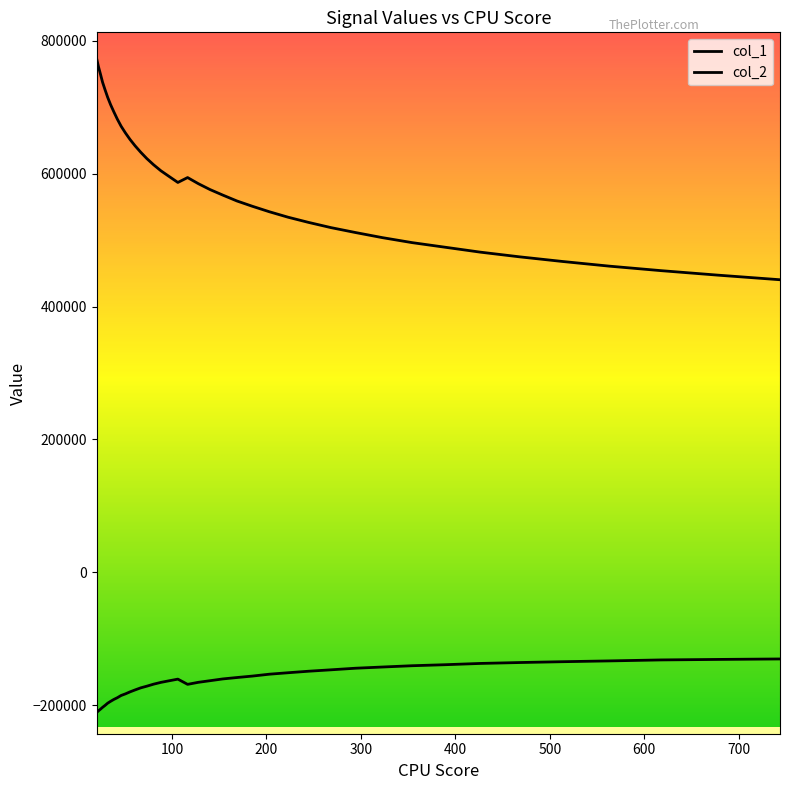

True or false: col_2 and col_1 intersect in this chart.

False